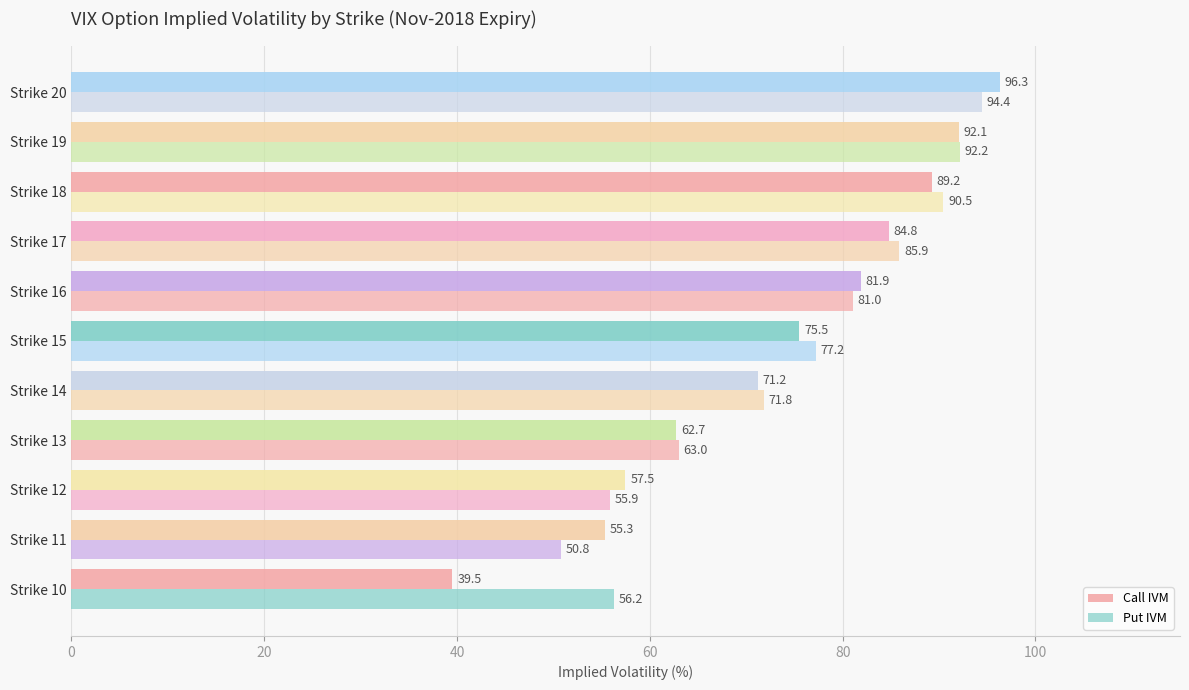

How many data points does each series have?

11